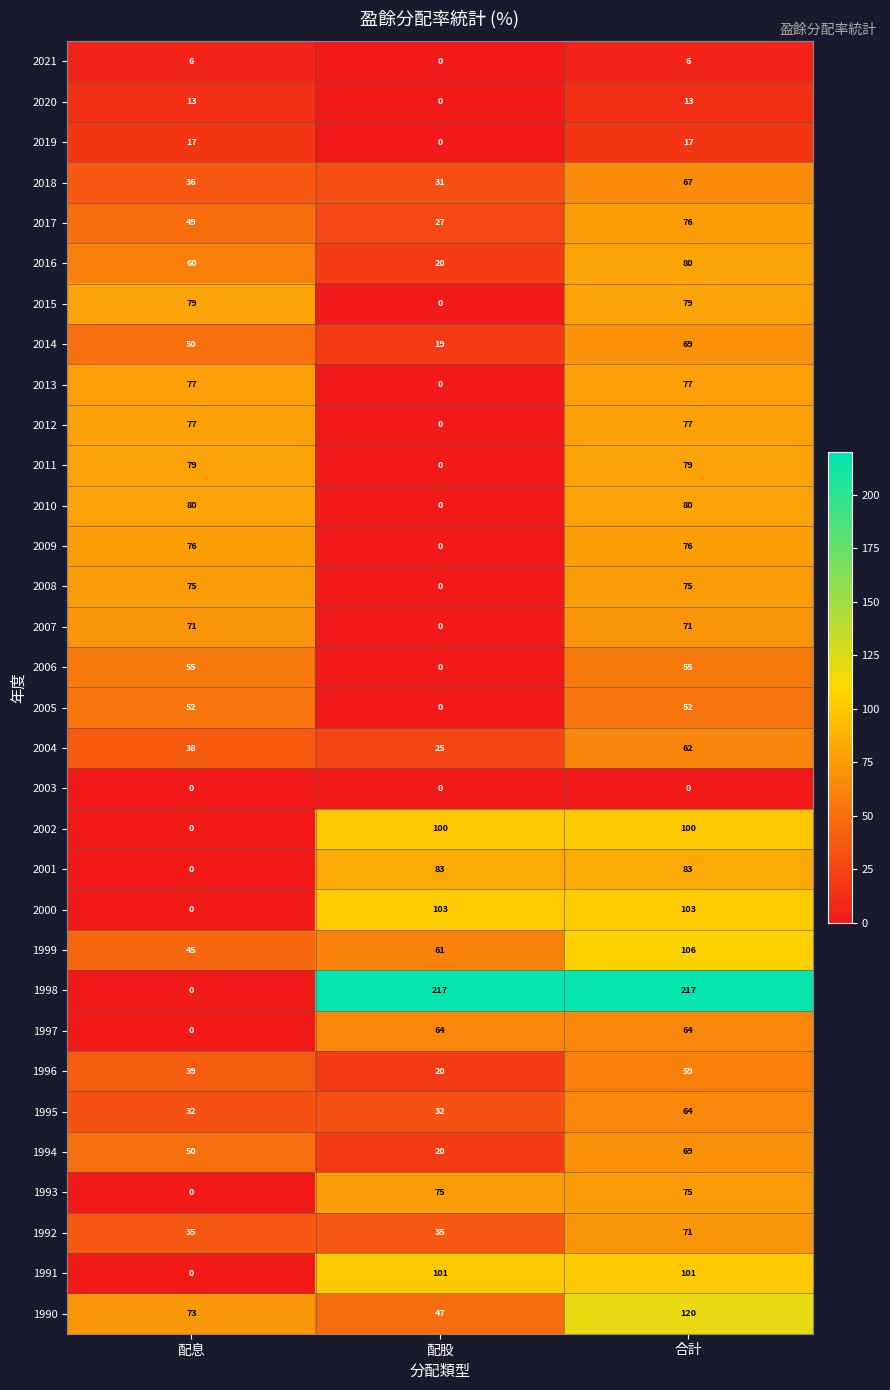

At how many categories does at least one series exceed 33?

3